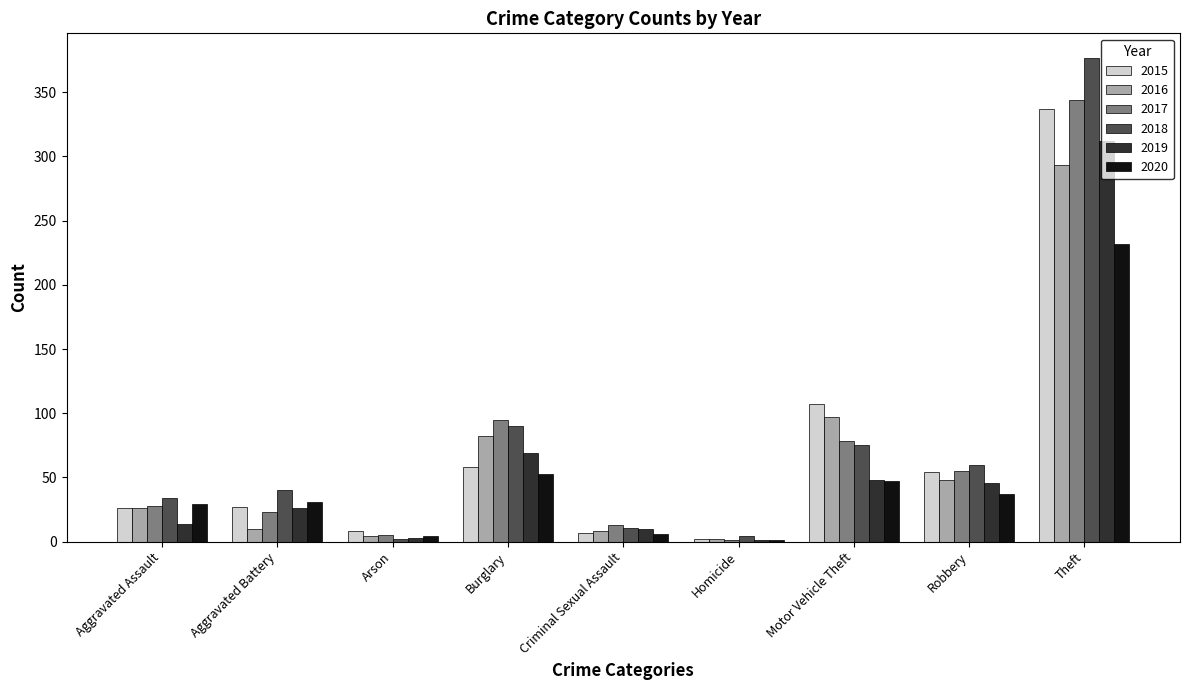

Is it true that 2018 equals 90 at Burglary?

True